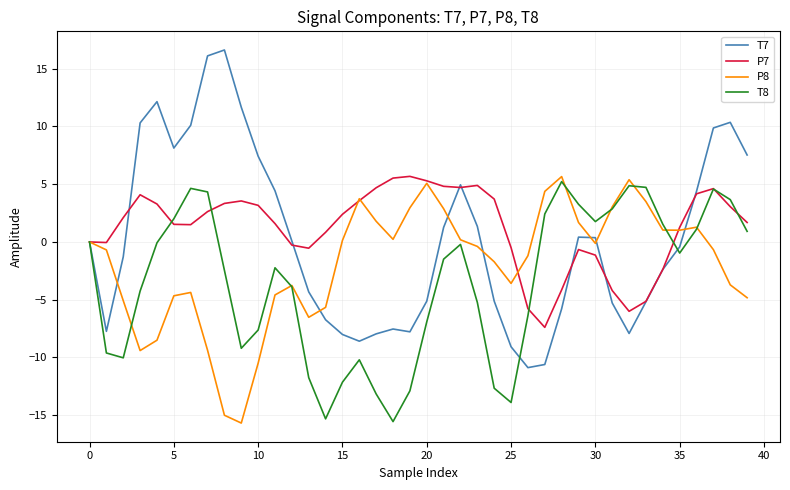

Which series has the largest range (max minus min)?

T7